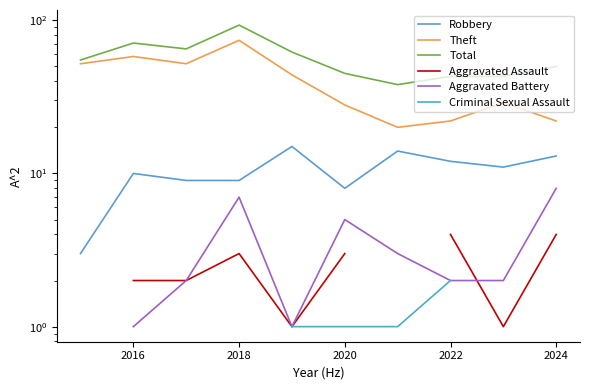

How many lines are shown in the chart?

6